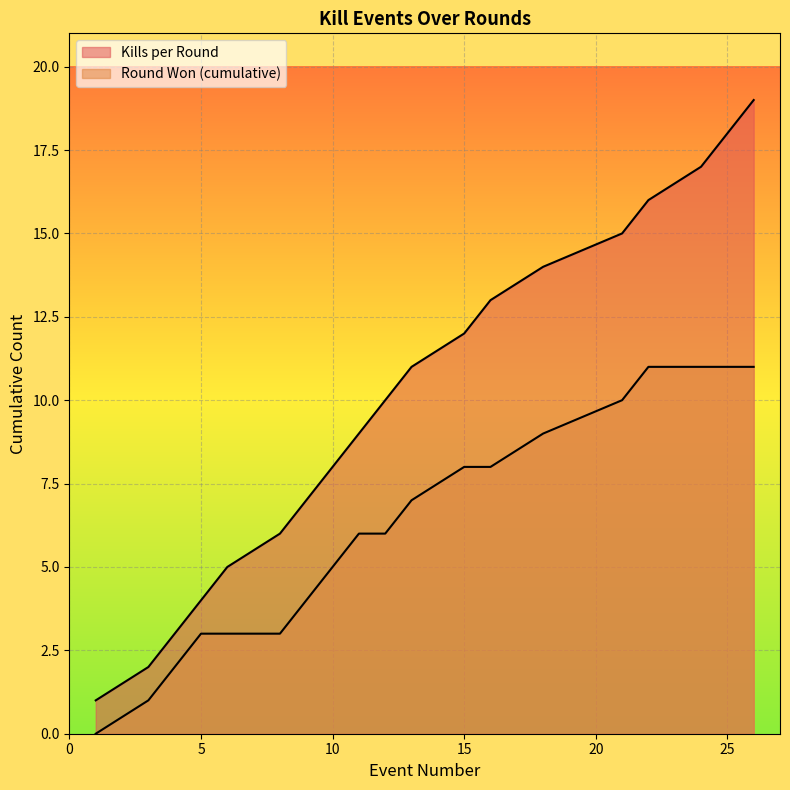

What is the difference between the second highest and second lowest values in the Round Won (cumulative) series?

10